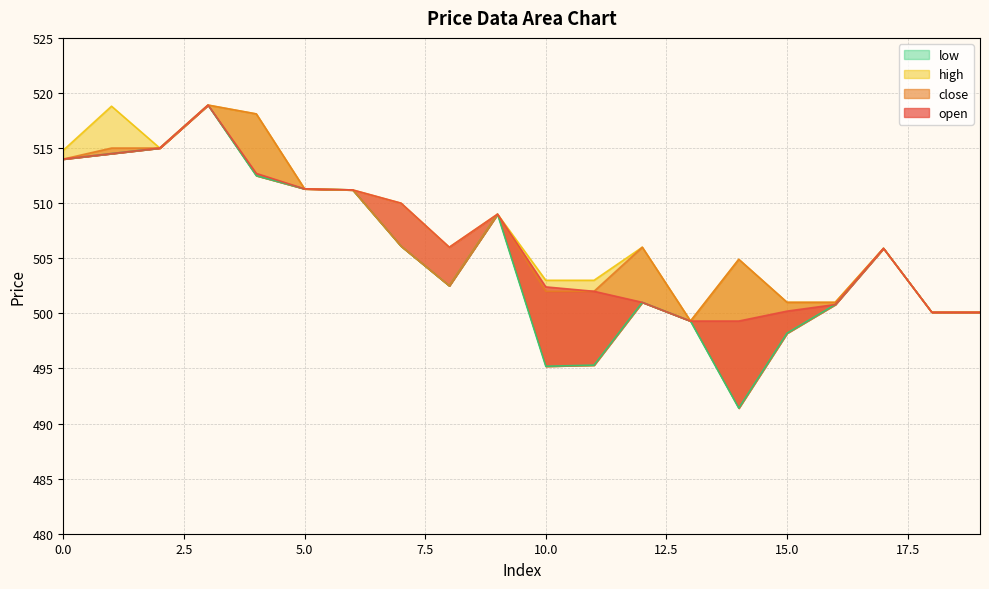

Which series changed the most between 5 and 6?

open